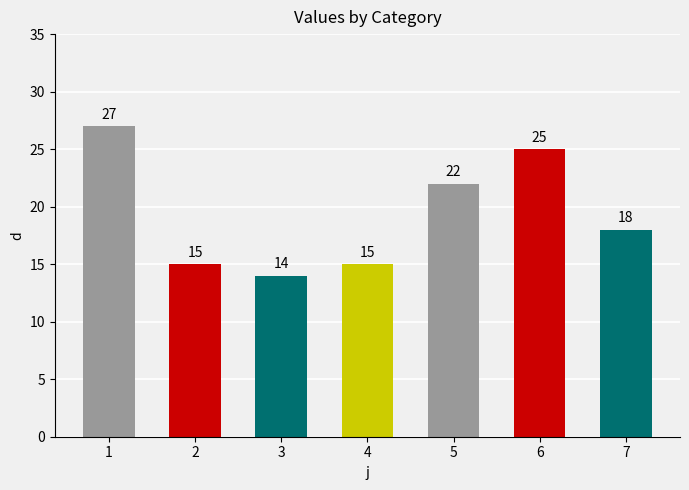

What is the difference between the maximum and minimum values?

13